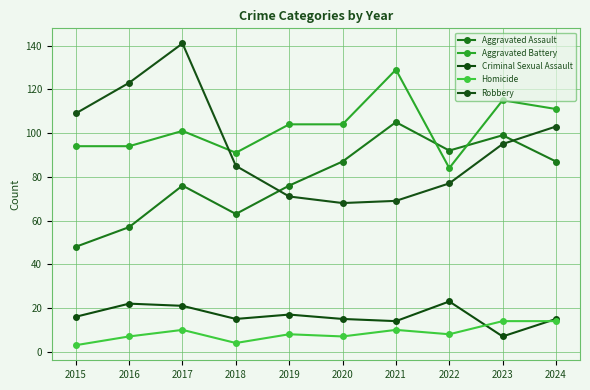

List the series in order of their peak value, lowest first.

Homicide, Criminal Sexual Assault, Aggravated Assault, Aggravated Battery, Robbery